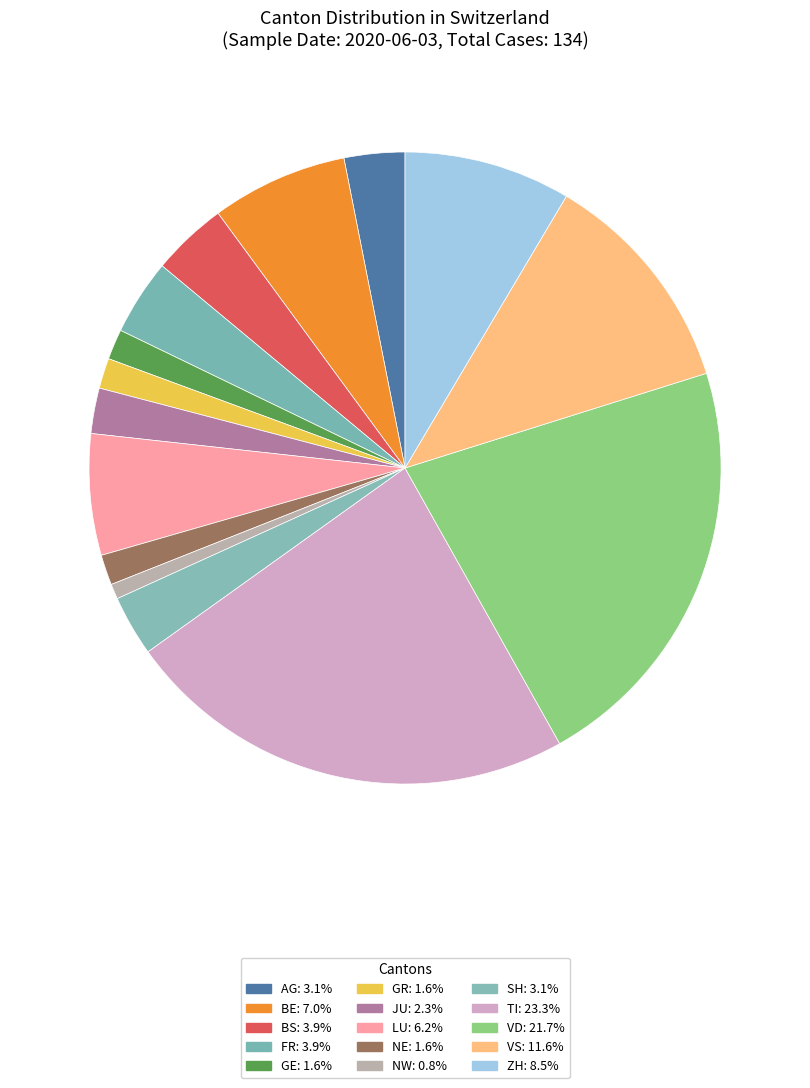

How many slices are in this pie chart?

15